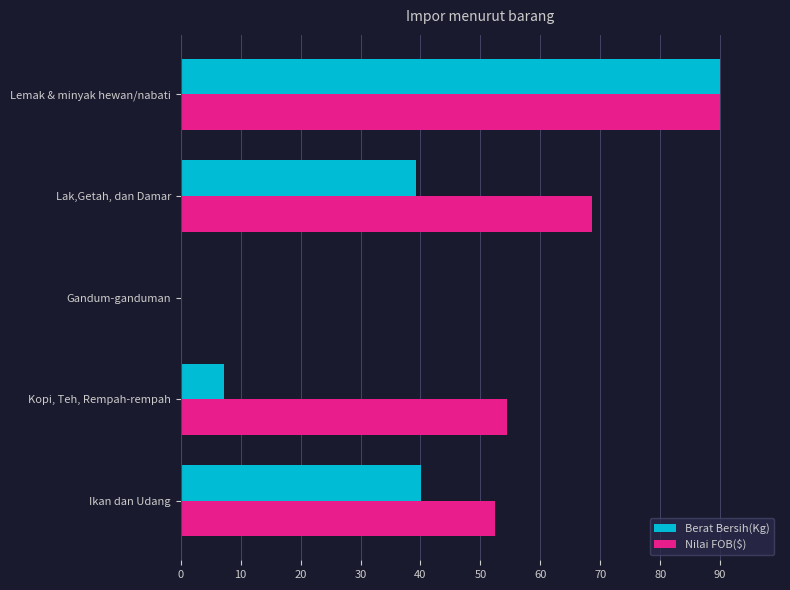

Between Gandum-ganduman and Lak,Getah, dan Damar, which series saw the biggest shift?

Nilai FOB($)